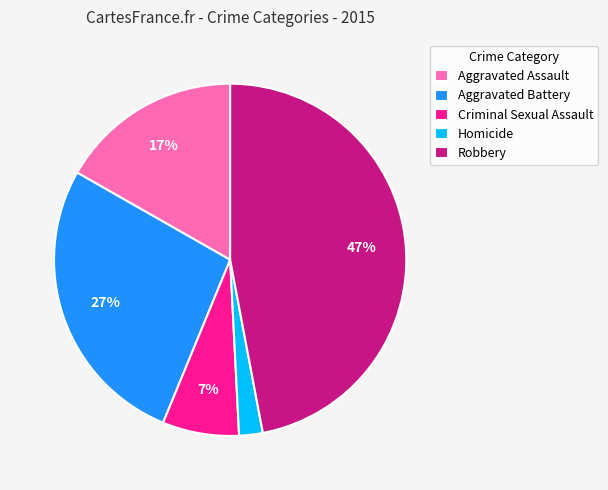

Is there any slice that represents more than half of the pie?

No